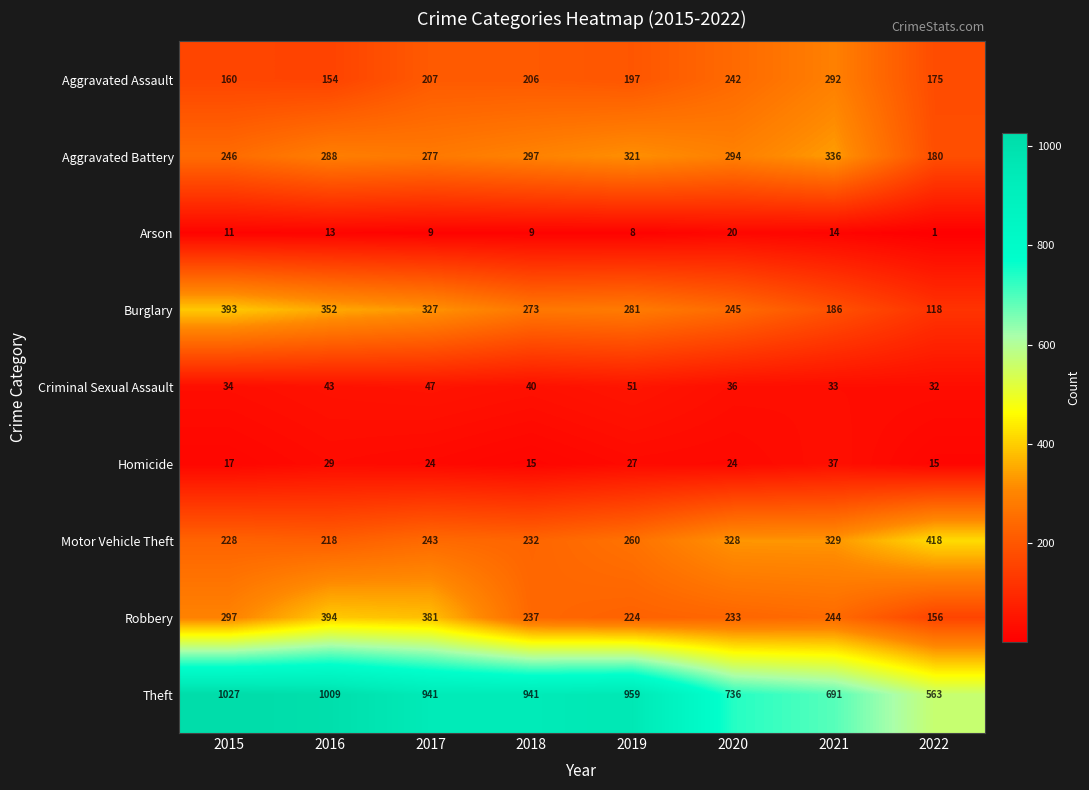

Is it true that Arson equals 19 at 2015?

False